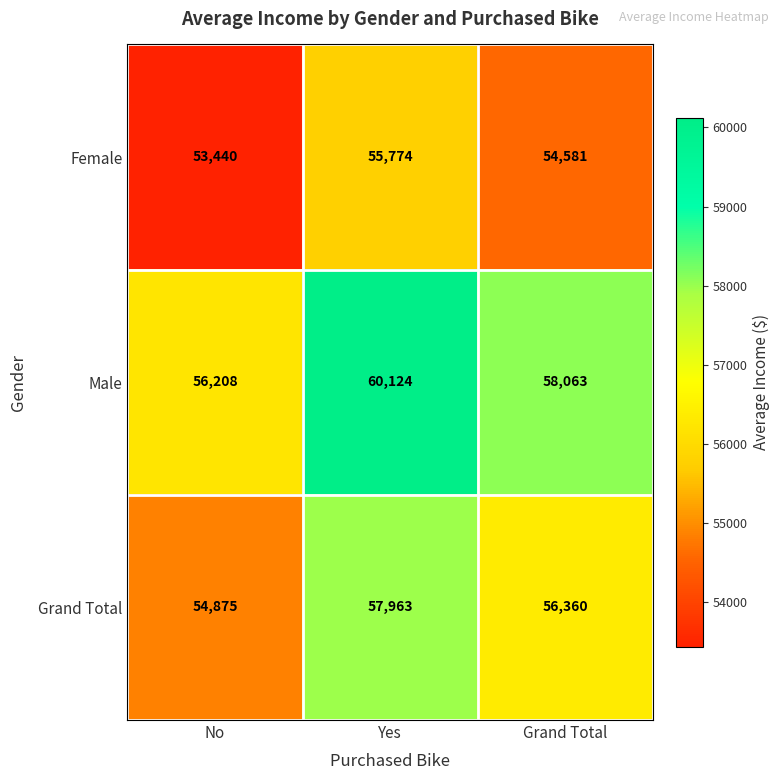

What is the difference between the highest and lowest values at Yes?

4350